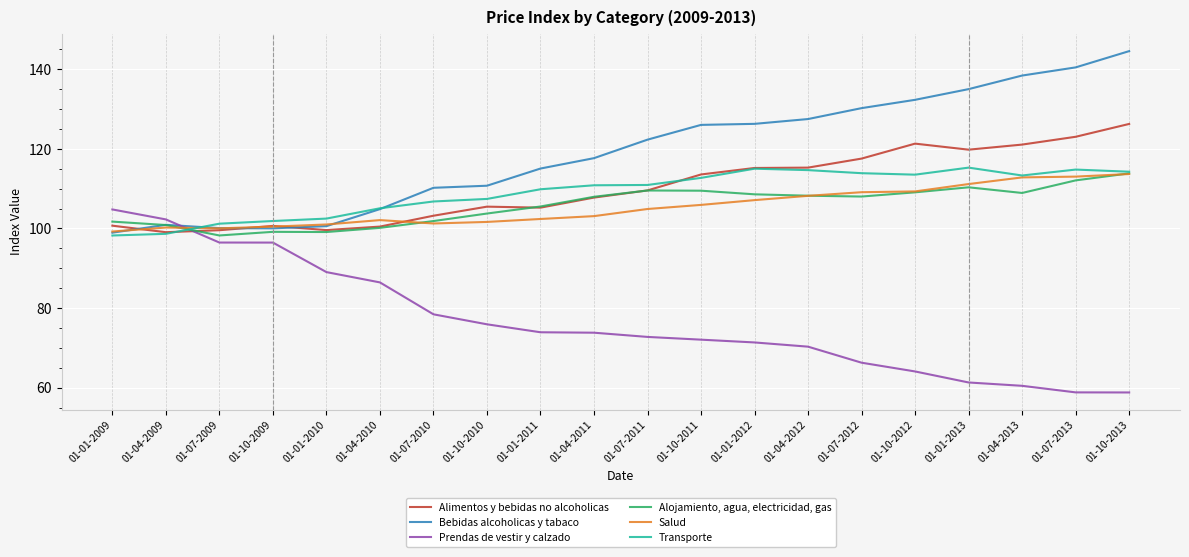

Which series ends up on top after the final intersection of Salud and Prendas de vestir y calzado?

Salud